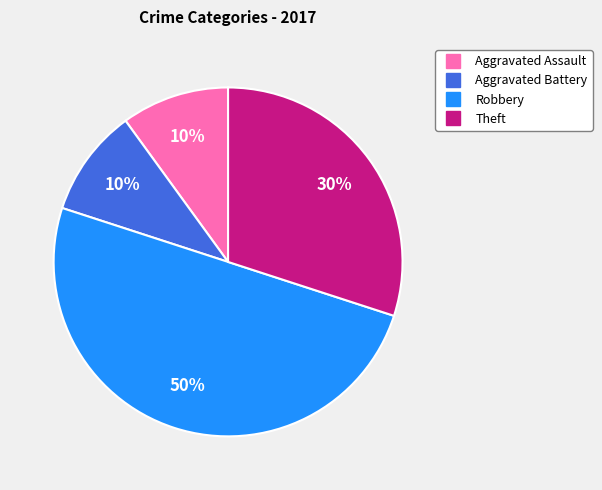

To the nearest percent, what is the difference between the largest and smallest slice percentages?

40%